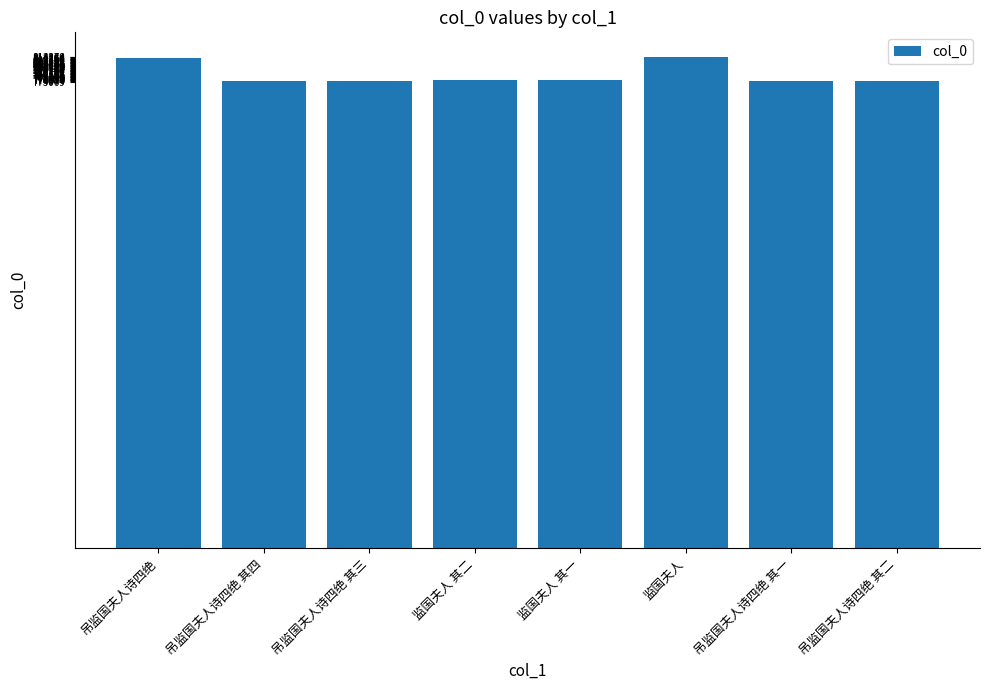

What is the label of the 5th bar from the left?

监国夫人 其一